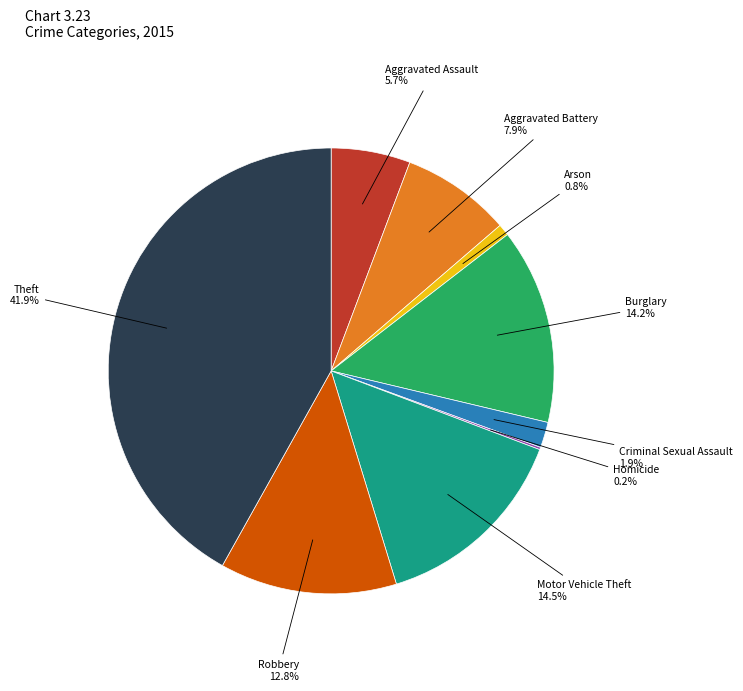

Is there any slice that represents more than half of the pie?

No